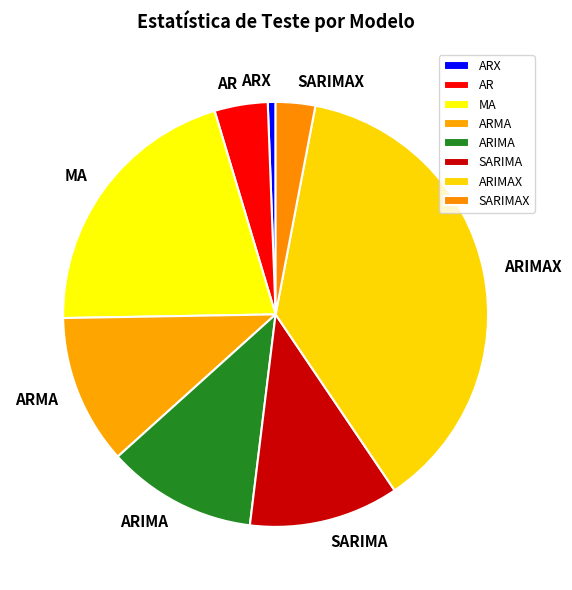

Combined, do ARMA and MA account for over 50%?

No